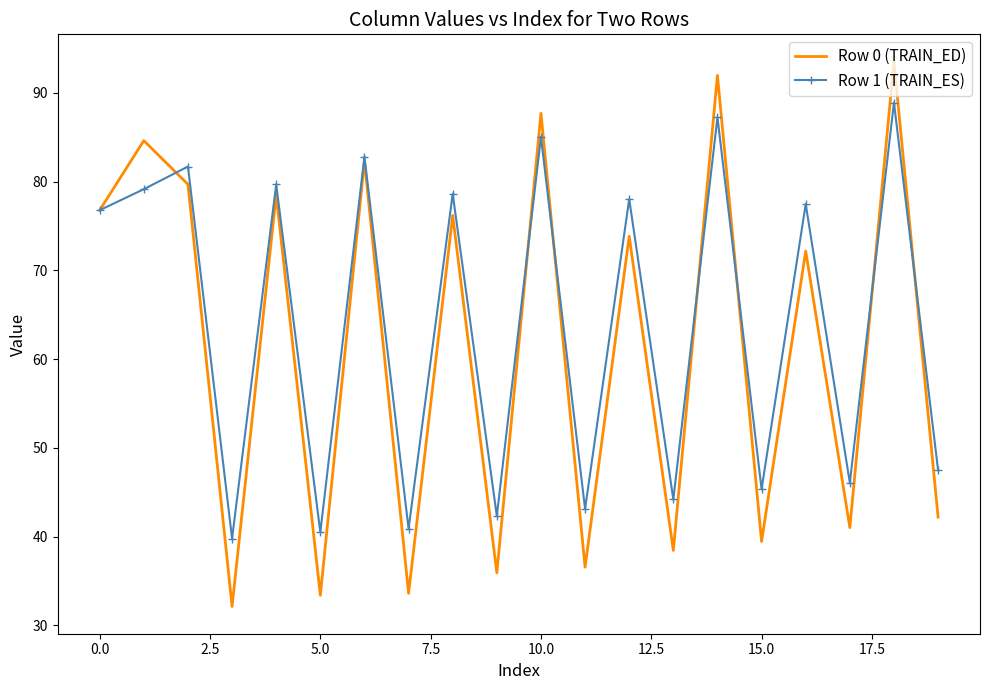

Which series has the largest range (max minus min)?

Row 0 (TRAIN_ED)